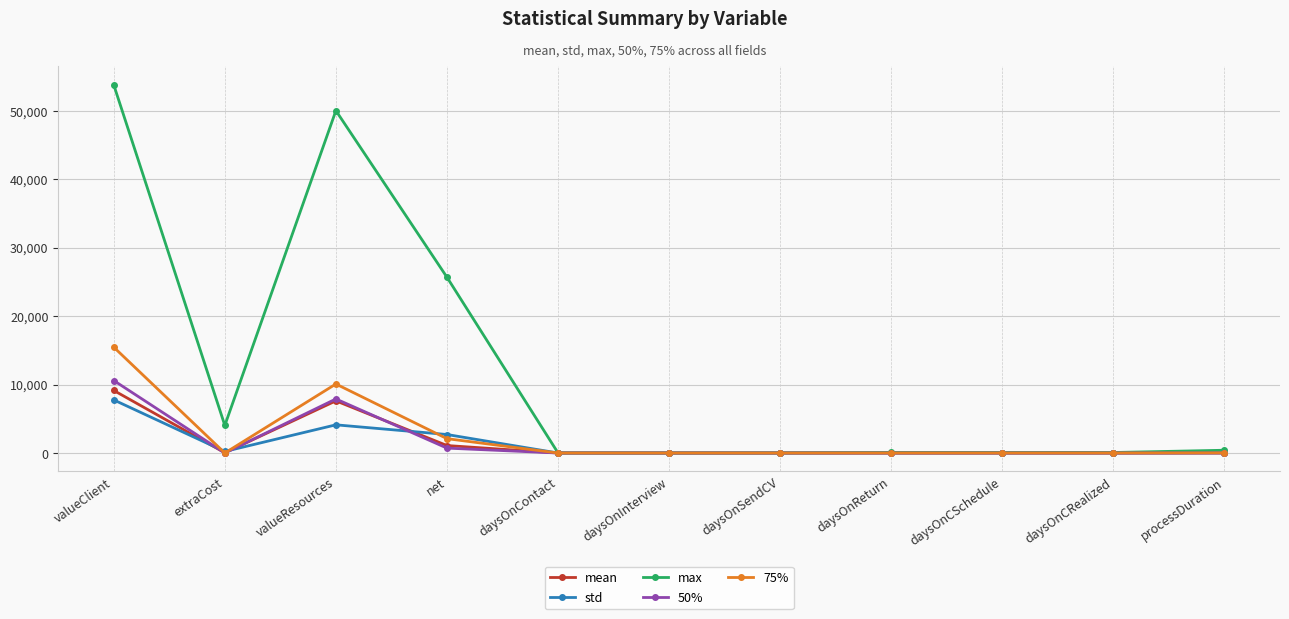

List the series in order of their peak value, highest first.

max, 75%, 50%, mean, std